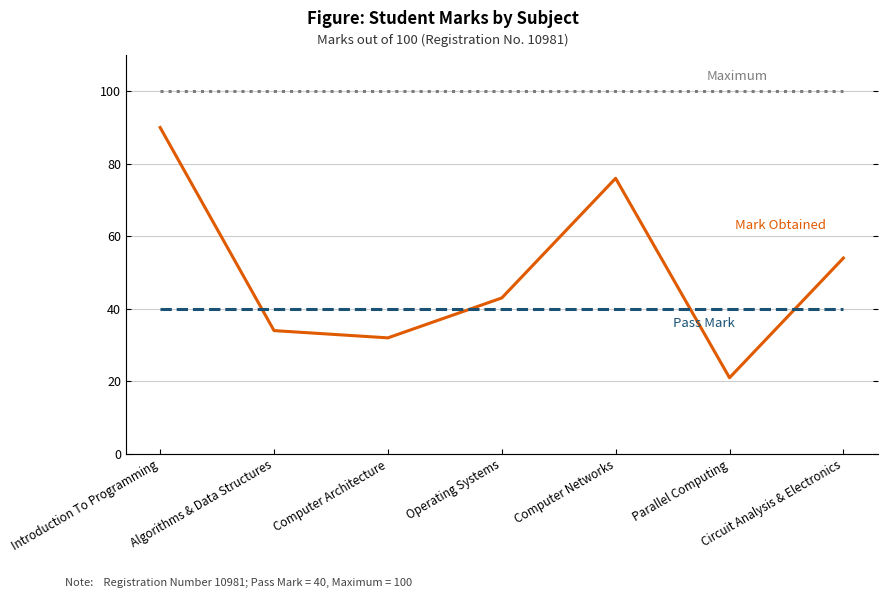

Is the value of Maximum at Algorithms & Data Structures greater than the value of Pass Mark at Algorithms & Data Structures?

Yes